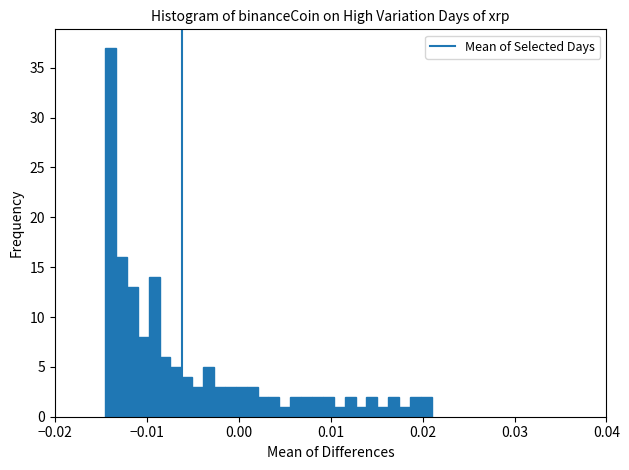

Around what value on the x-axis is the tallest bar? Give the approximate position of its centre, as read against the axis.

-0.014